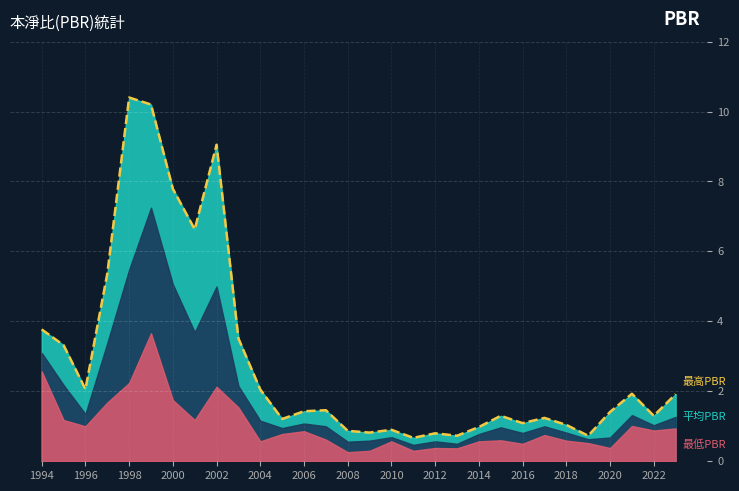

What is the maximum value shown in the chart?

10.4